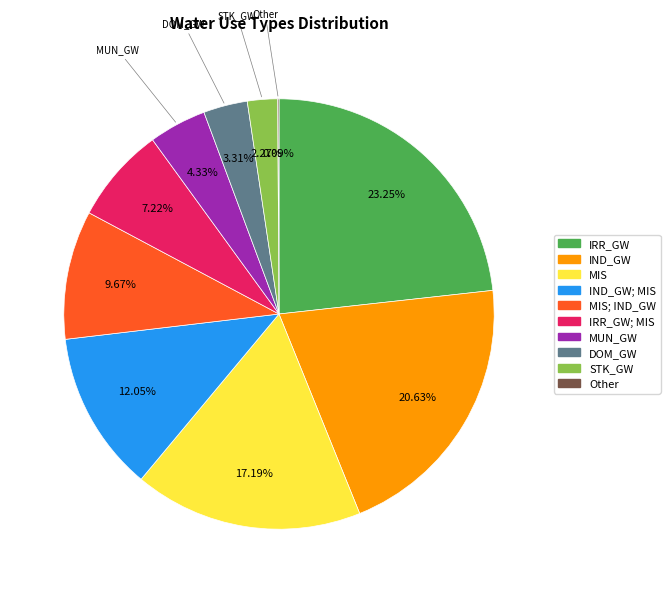

Is there any slice that represents more than half of the pie?

No